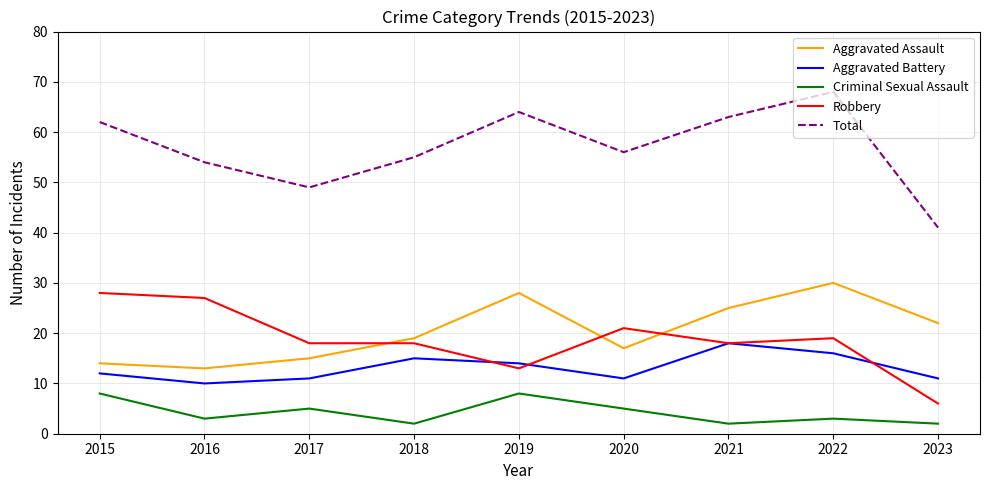

Reading left to right, what are all the values shown in this chart?

Aggravated Assault: 2015=14	2016=13	2017=15	2018=19	2019=28	2020=17	2021=25	2022=30	2023=22
Aggravated Battery: 2015=12	2016=10	2017=11	2018=15	2019=14	2020=11	2021=18	2022=16	2023=11
Criminal Sexual Assault: 2015=8	2016=3	2017=5	2018=2	2019=8	2020=5	2021=2	2022=3	2023=2
Robbery: 2015=28	2016=27	2017=18	2018=18	2019=13	2020=21	2021=18	2022=19	2023=6
Total: 2015=62	2016=54	2017=49	2018=55	2019=64	2020=56	2021=63	2022=68	2023=41